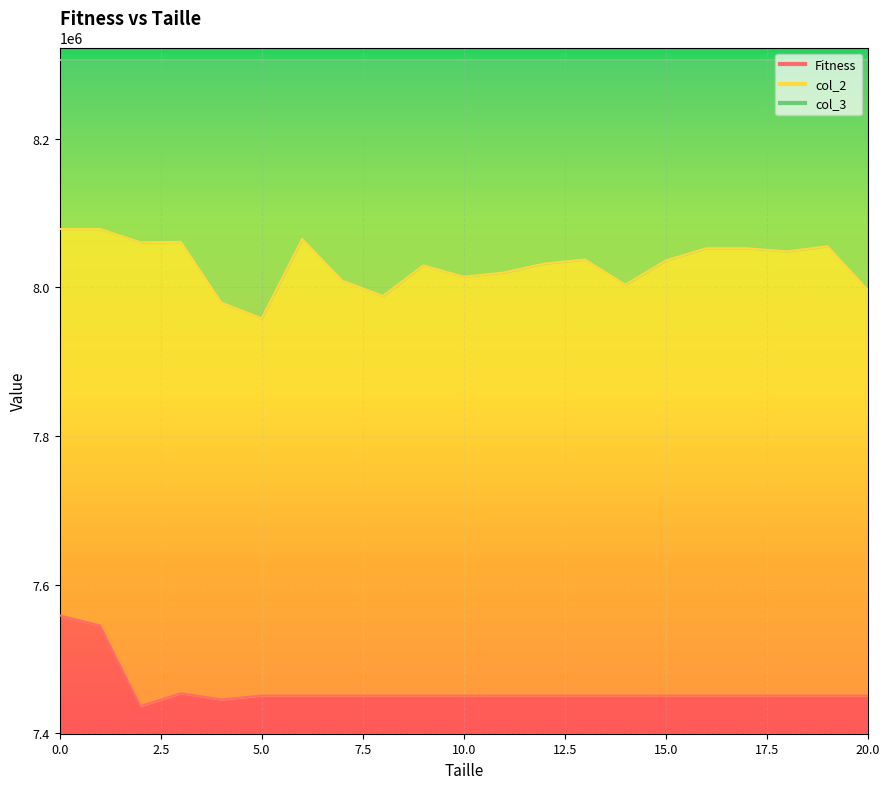

Which has a higher value, 18 or 12?

18